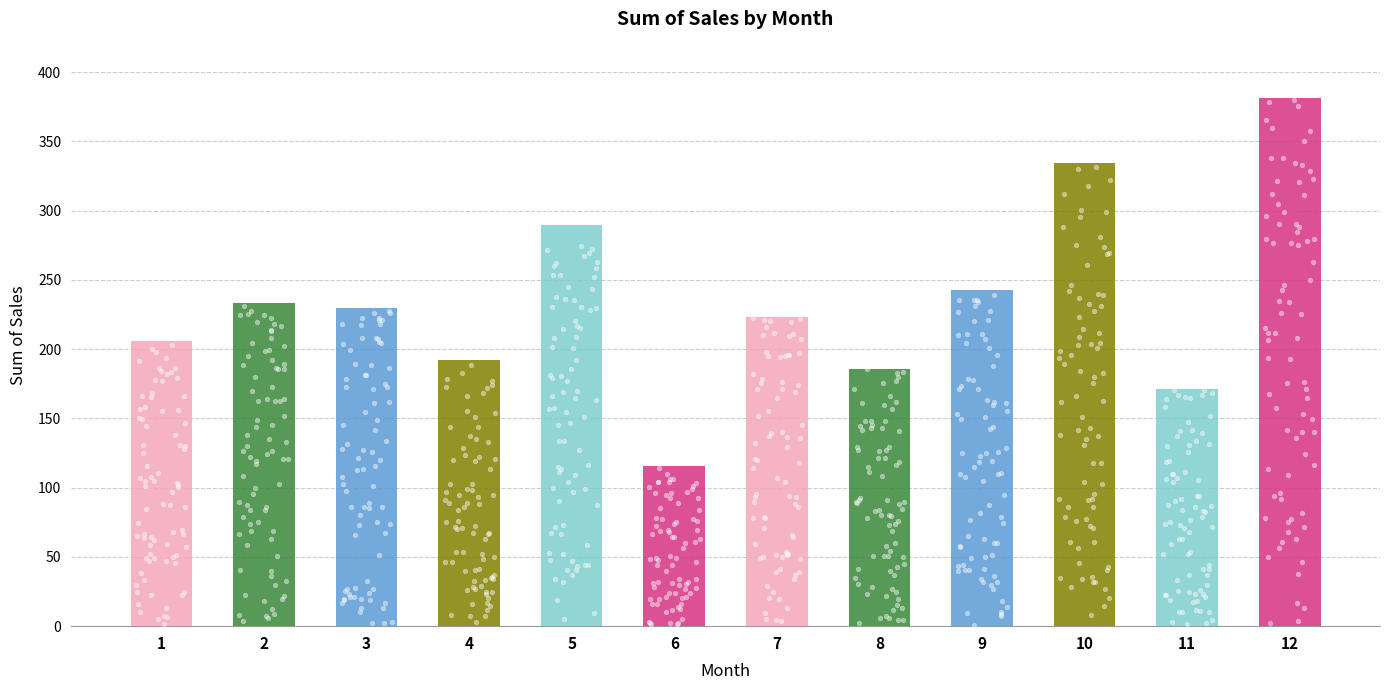

Which has a higher value, 12 or 5?

12